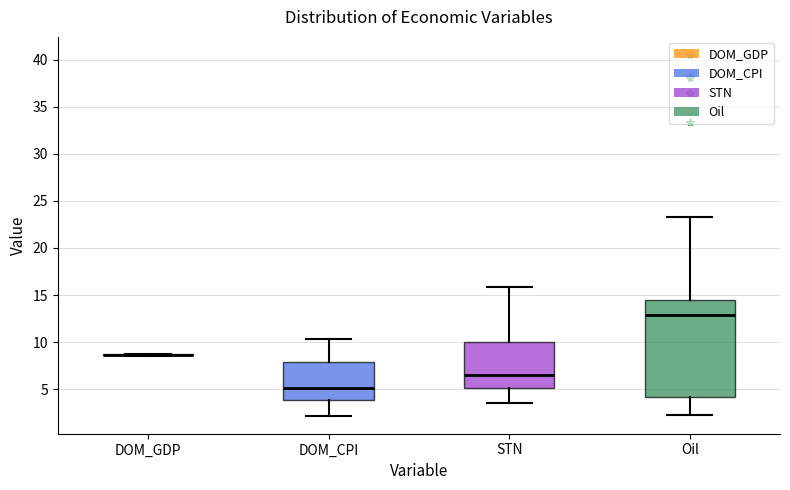

Reading left to right, transcribe this box plot: for each box, give where its median line is, the range the box spans, and where its two whiskers end, as read against the y-axis. The values are not printed on the chart, so give them approximately, as read against the axis.

DOM_GDP: box collapsed to a line at 8.5, whiskers 8.5 to 9.0
DOM_CPI: median 5.0, box 4.0 to 8.0, whiskers 2.0 to 10.5
STN: median 6.5, box 5.0 to 10.0, whiskers 3.5 to 16.0
Oil: median 13.0, box 4.0 to 14.5, whiskers 2.0 to 23.5